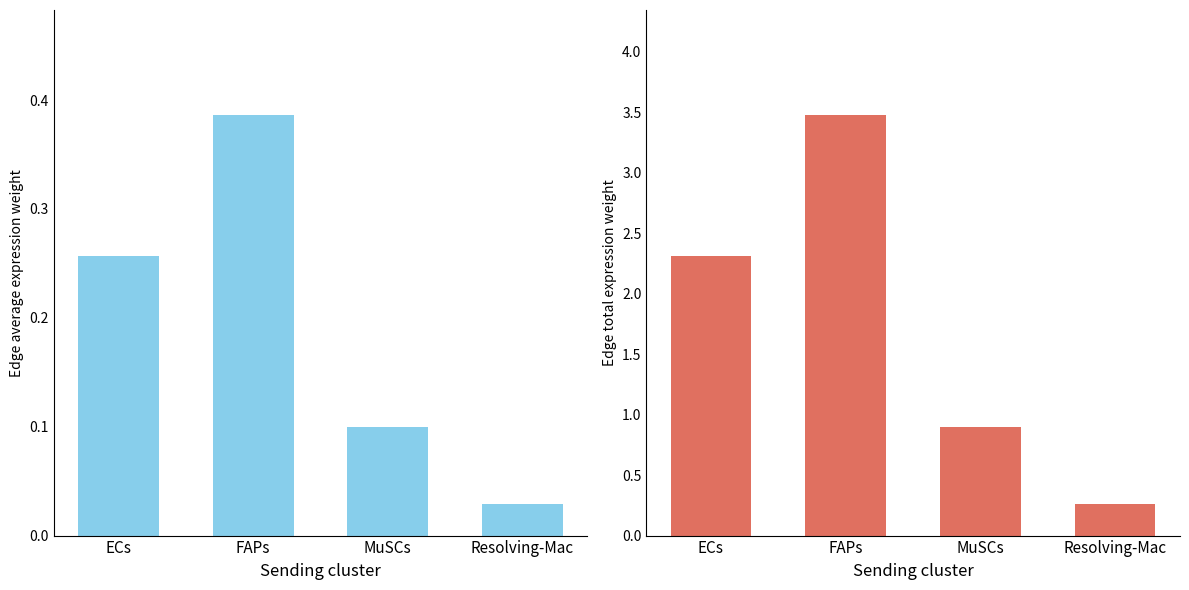

Reading right to left, what are all the values shown in this chart?

Edge average expression weight: Resolving-Mac=0.0	MuSCs=0.1	FAPs=0.4	ECs=0.3
Edge total expression weight: Resolving-Mac=0.3	MuSCs=0.9	FAPs=3.5	ECs=2.3